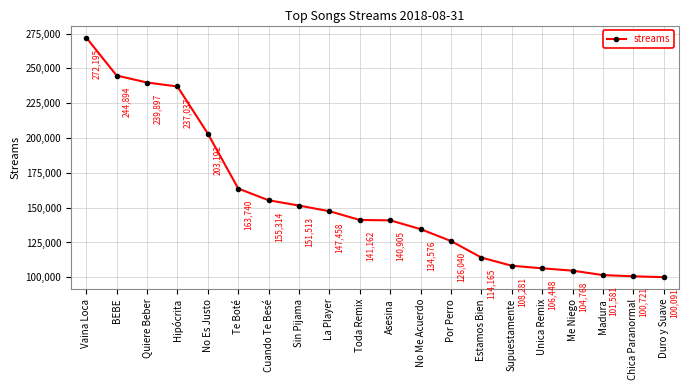

Rank the categories by value from lowest to highest.

Duro y Suave, Chica Paranormal, Madura, Me Niego, Unica Remix, Supuestamente, Estamos Bien, Por Perro, No Me Acuerdo, Asesina, Toda Remix, La Player, Sin Pijama, Cuando Te Besé, Te Boté, No Es Justo, Hipócrita, Quiere Beber, BEBE, Vaina Loca